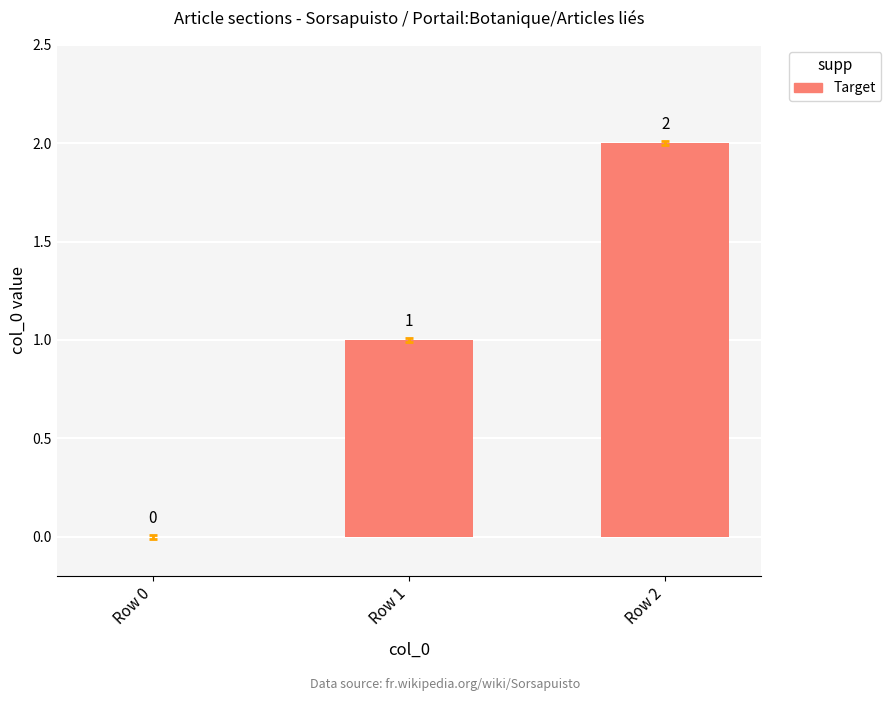

How many values are above zero?

2